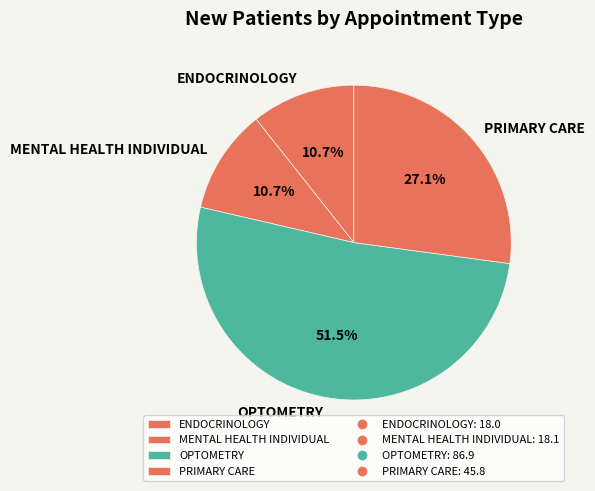

What percentage is NOT represented by MENTAL HEALTH INDIVIDUAL?

89.3%